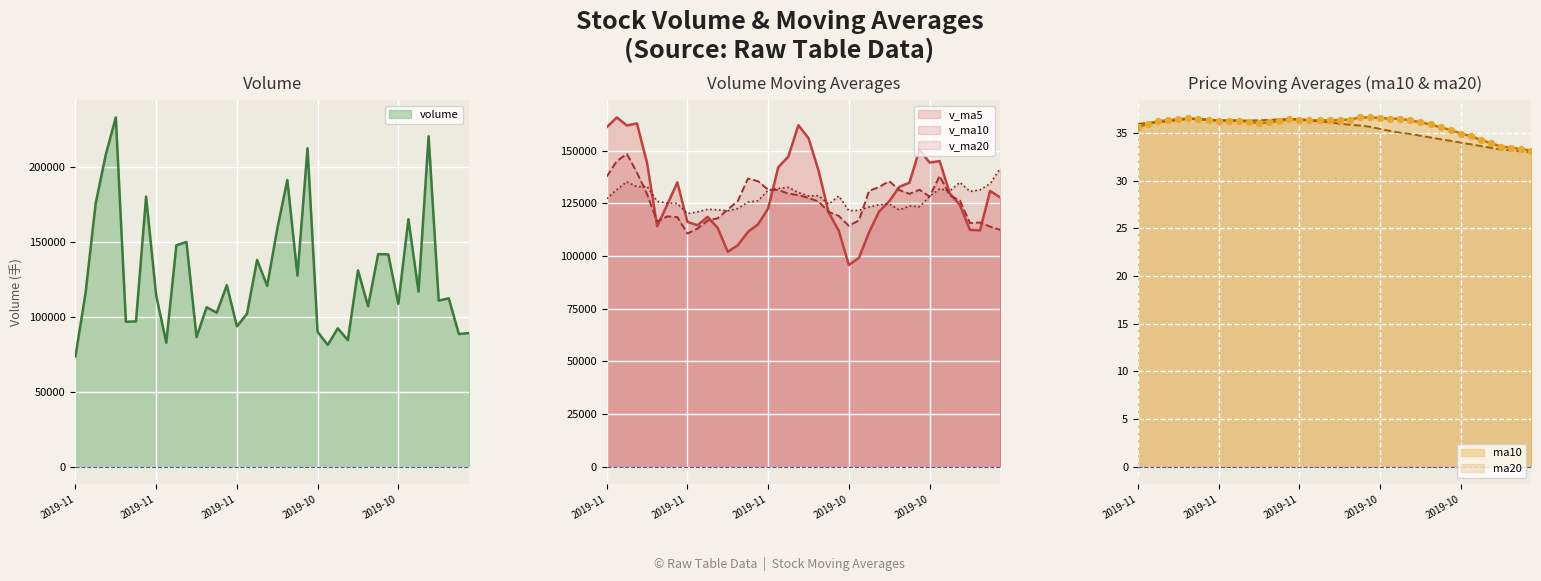

What are all the series names shown in the legend?

volume, v_ma5, v_ma10, v_ma20, ma10, ma20